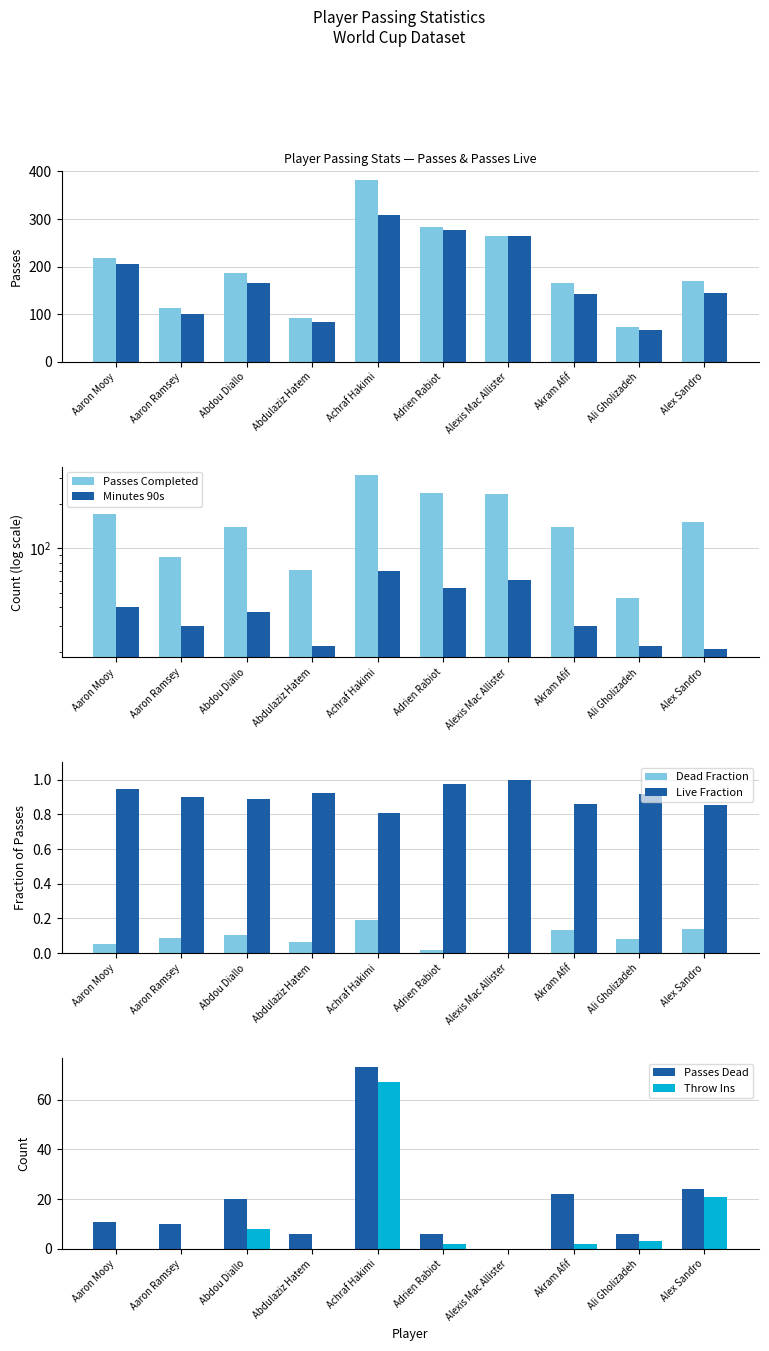

True or false: minutes_90s has a value of 5 at Abdulaziz Hatem.

False